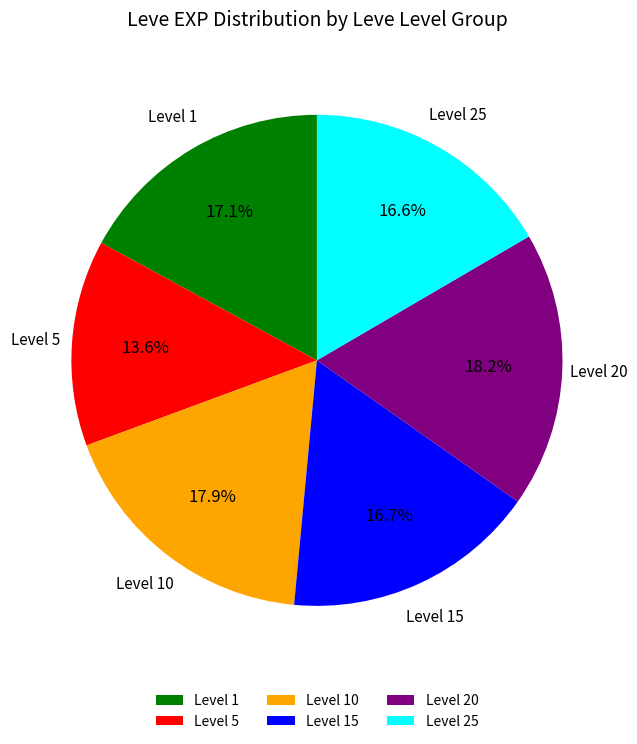

Combined, do Level 10 and Level 5 account for over 50%?

No